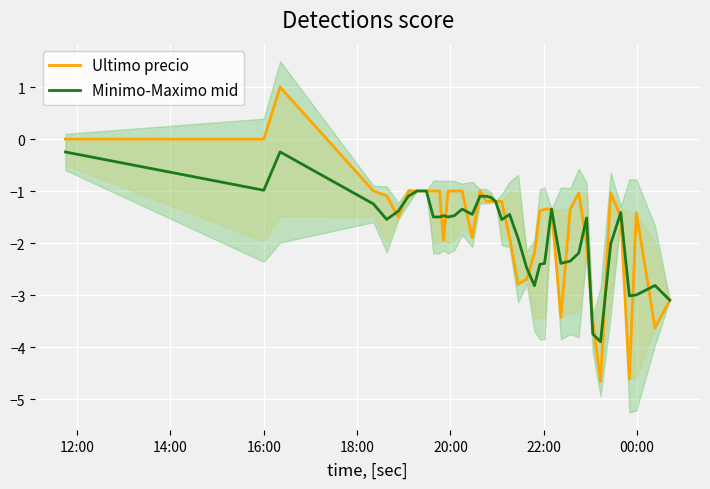

What is the lowest value of the Ultimo precio series?

-4.7